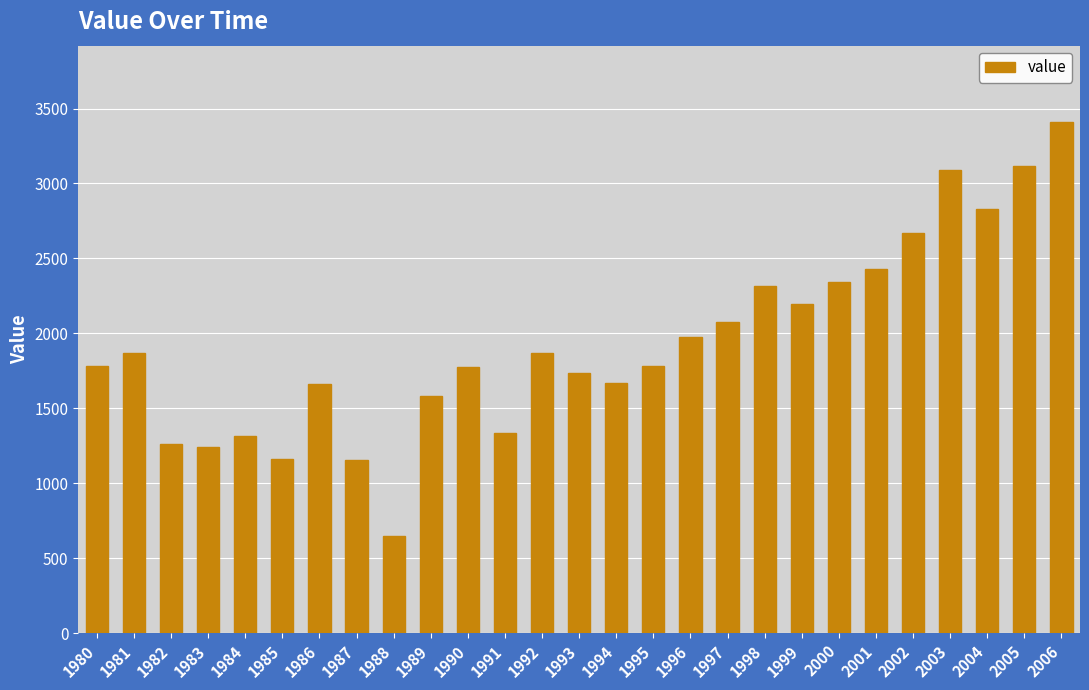

The chart shows a value of 1085 at 1999. True or false?

False